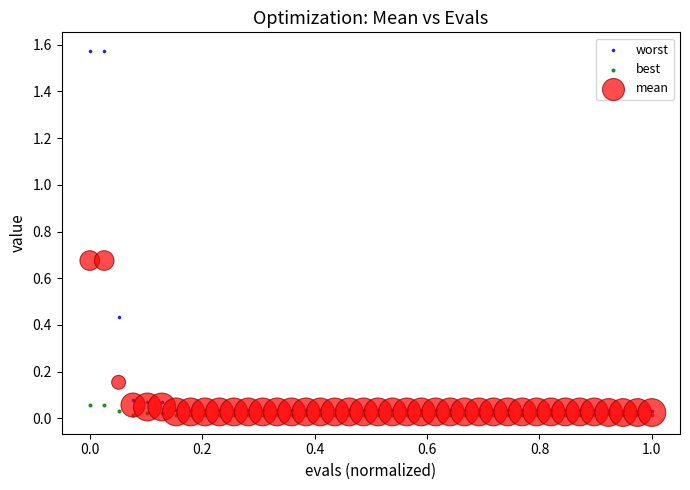

Which series reaches the maximum Y coordinate?

worst